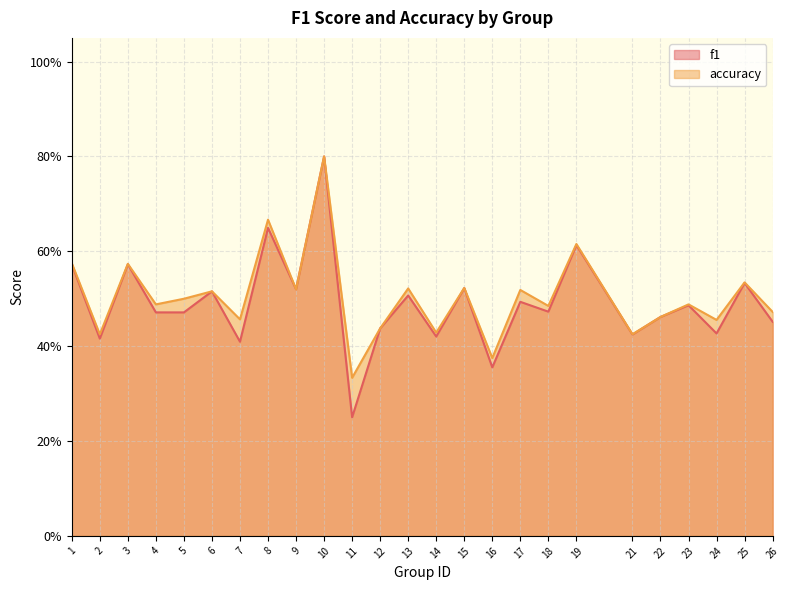

Rank the categories by accuracy value from highest to lowest.

10, 8, 19, 1, 3, 25, 15, 13, 9, 17, 6, 5, 4, 23, 18, 26, 22, 7, 24, 12, 14, 2, 21, 16, 11